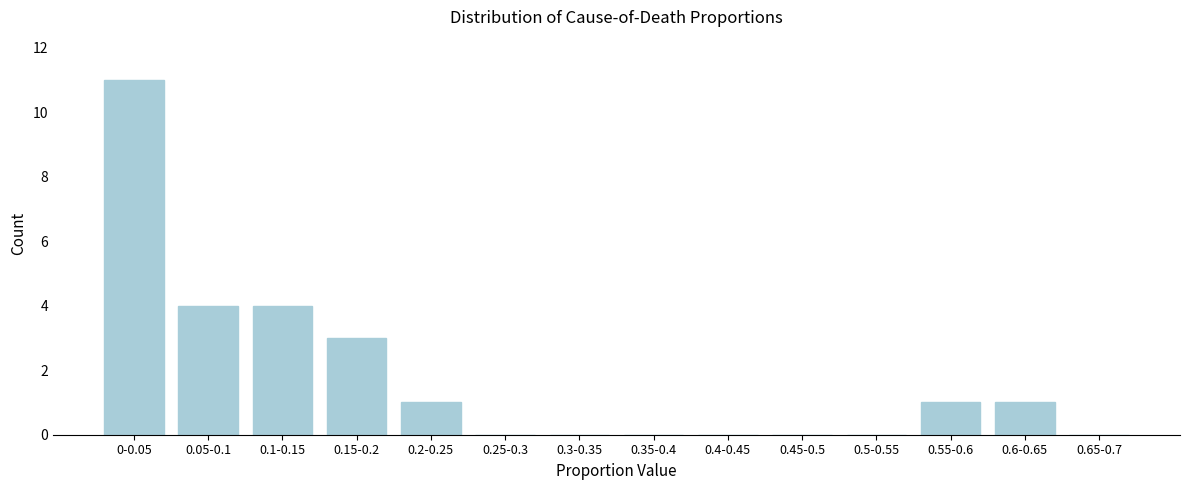

Reading right to left, transcribe all the data shown in this chart.

0.65-0.7=0	0.6-0.65=1	0.55-0.6=1	0.5-0.55=0	0.45-0.5=0	0.4-0.45=0	0.35-0.4=0	0.3-0.35=0	0.25-0.3=0	0.2-0.25=1	0.15-0.2=3	0.1-0.15=4	0.05-0.1=4	0-0.05=11